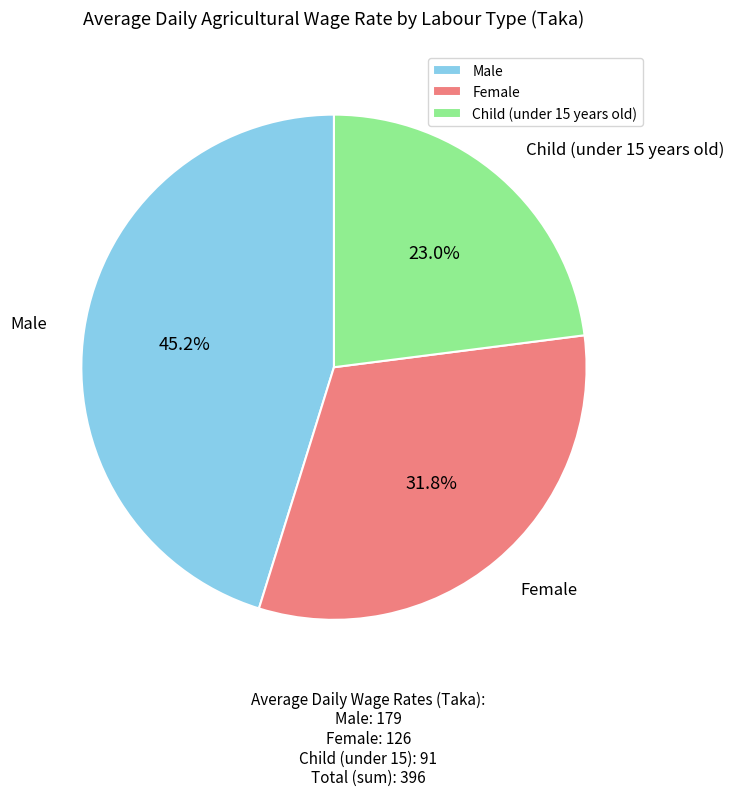

Which has a higher value, Child (under 15 years old) or Female?

Female